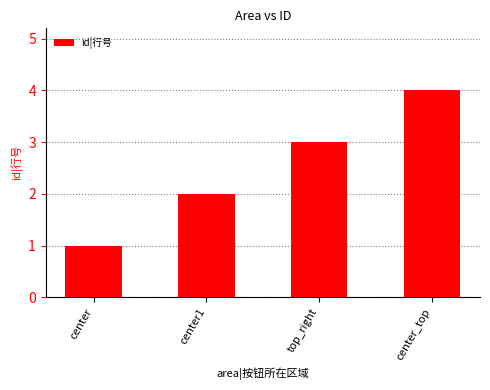

How many data points does each series have?

4